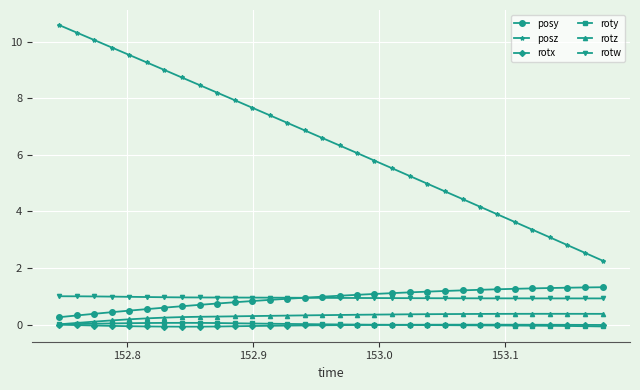

Which series has the largest total across all categories?

posz